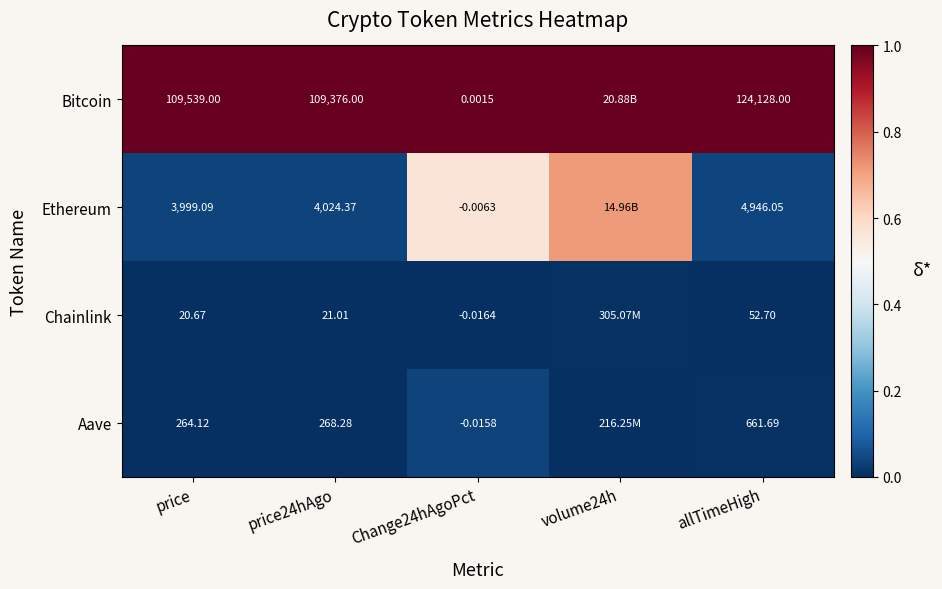

At price24hAgo, list the series in order from smallest to largest.

Chainlink, Aave, Ethereum, Bitcoin